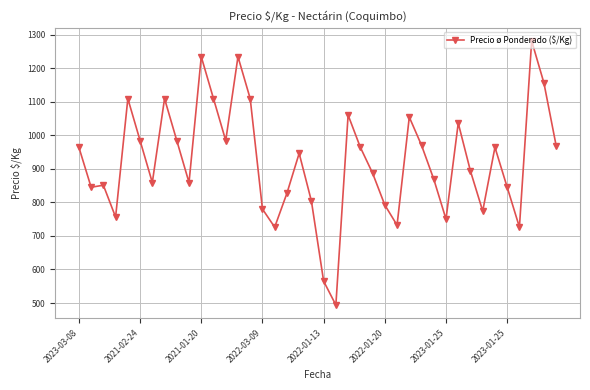

What is the minimum value shown in the chart?

494